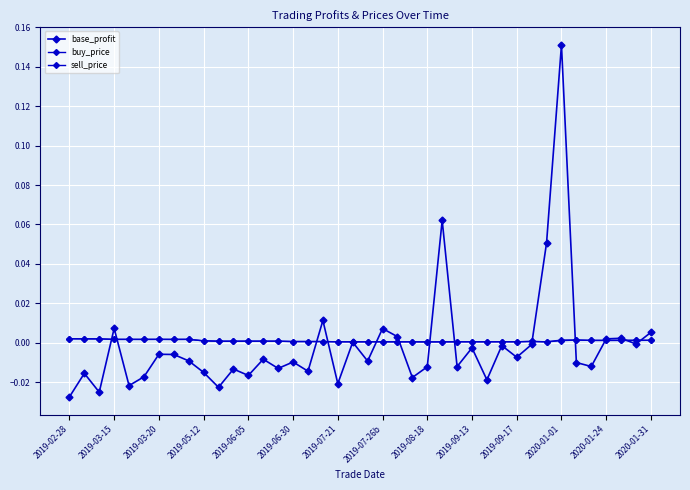

Does the chart display data point markers on the line(s)?

Yes